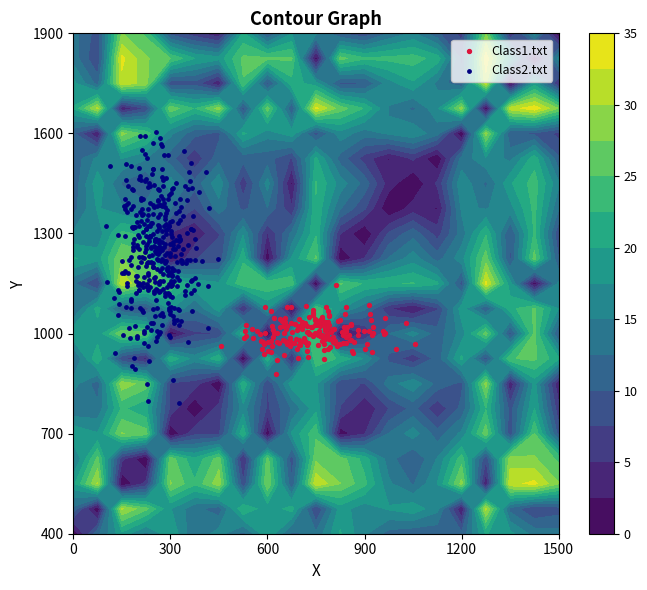

How many data points in 9 are less than 13?

10